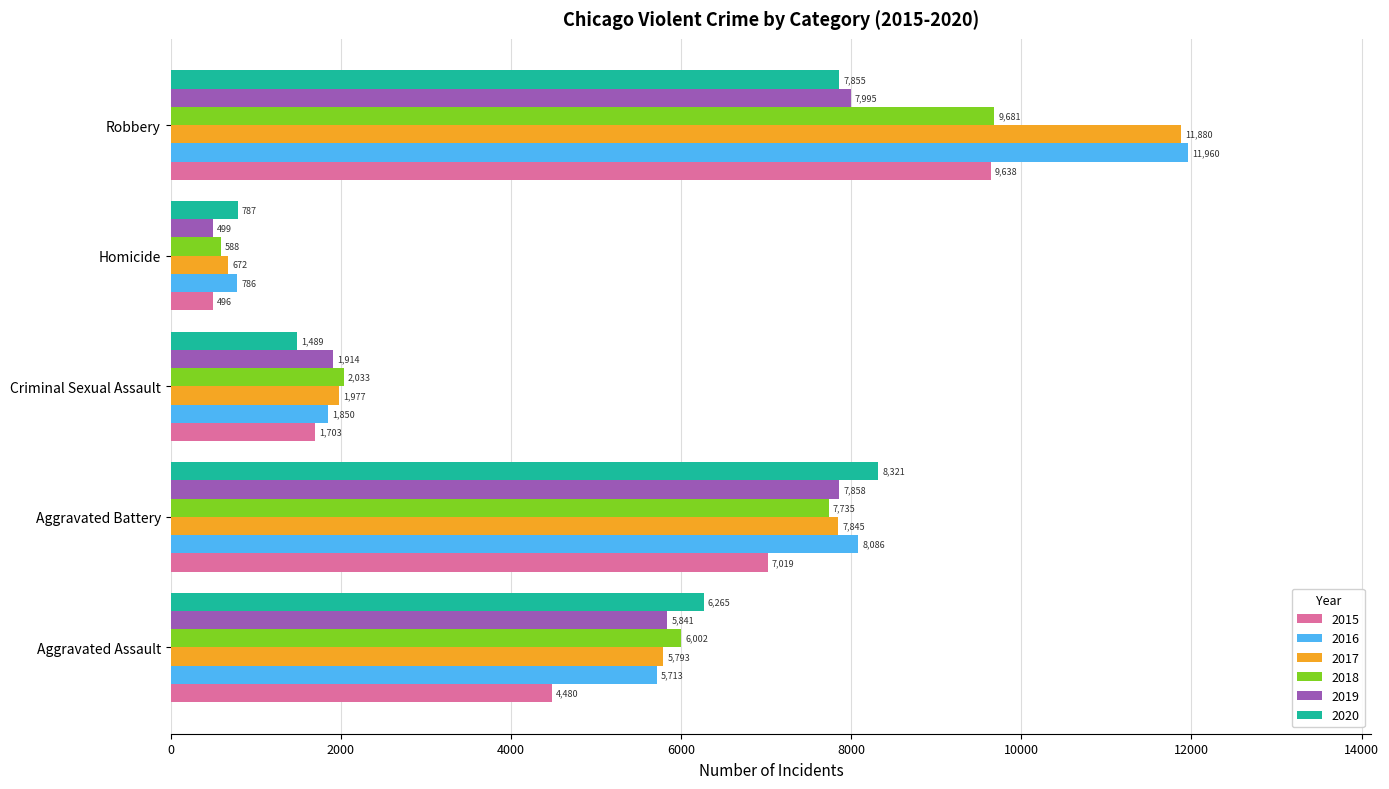

Is it true that 2020 equals 12975 at Robbery?

False